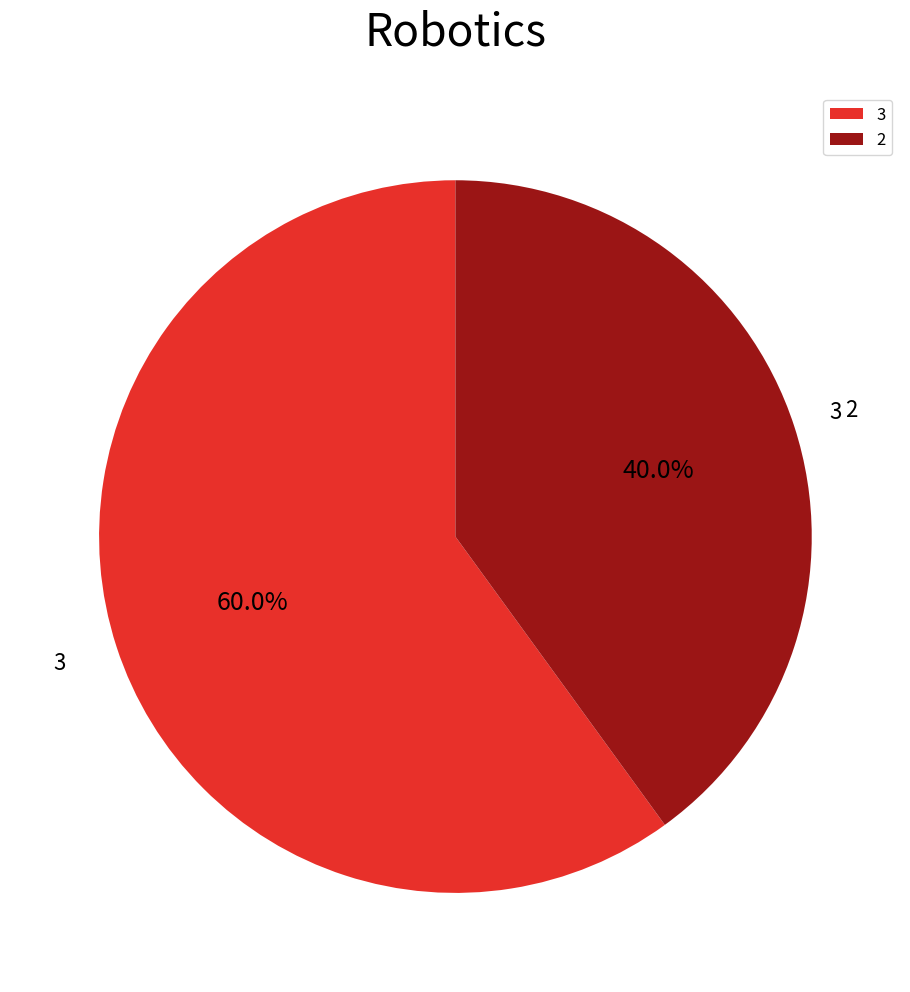

To the nearest percent, what is the difference between the 3 and 2 slice percentages?

20%